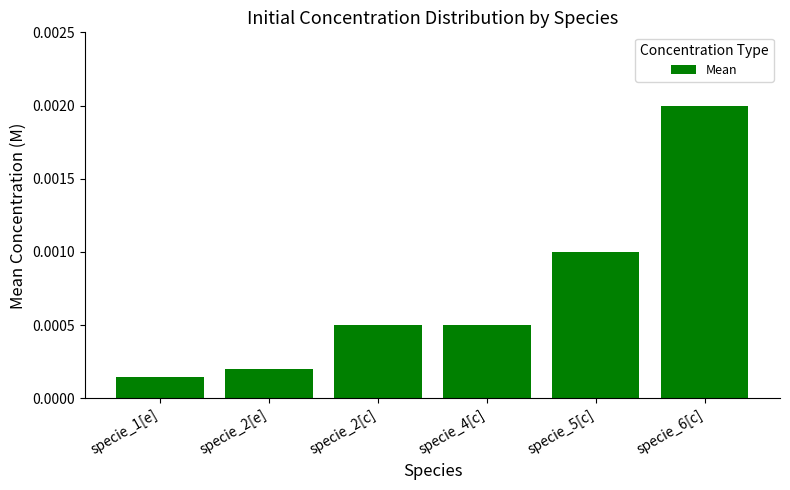

How many bars are there in total?

6